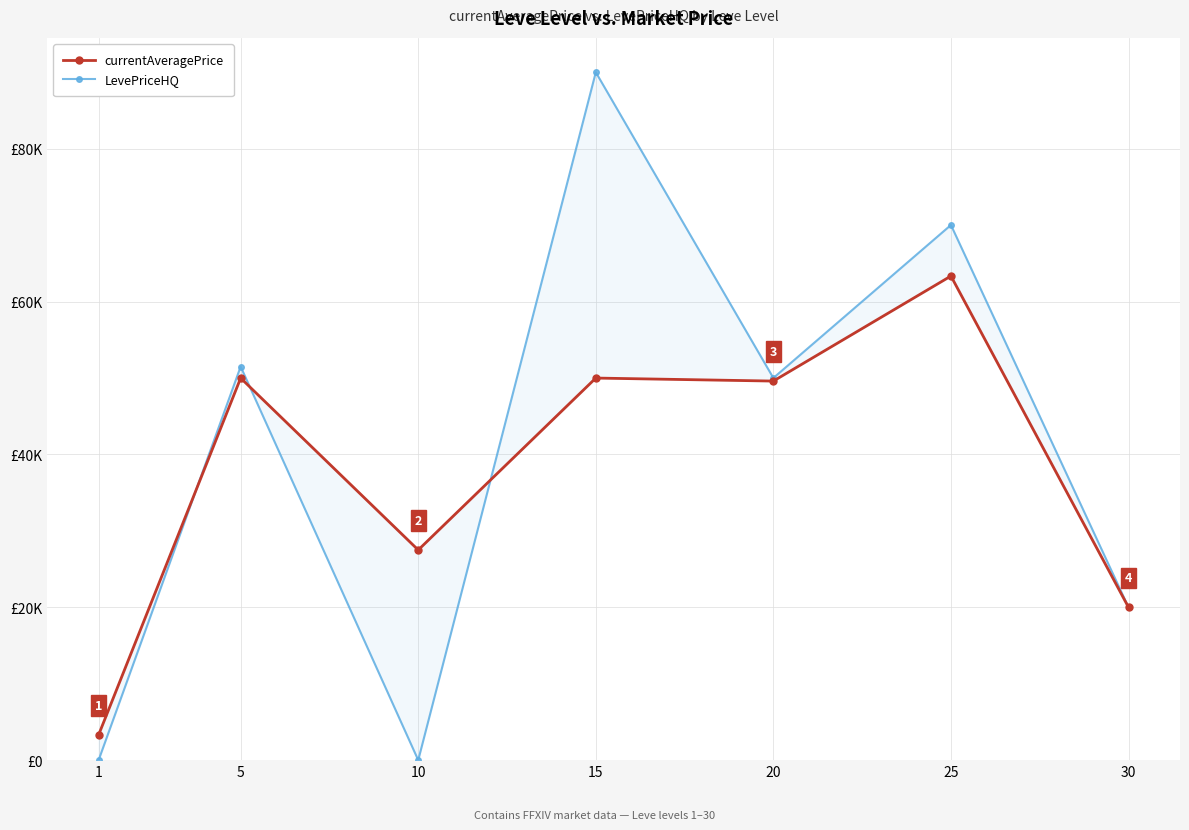

What is the value of the LevePriceHQ point at the 6th from the left?

70029.0